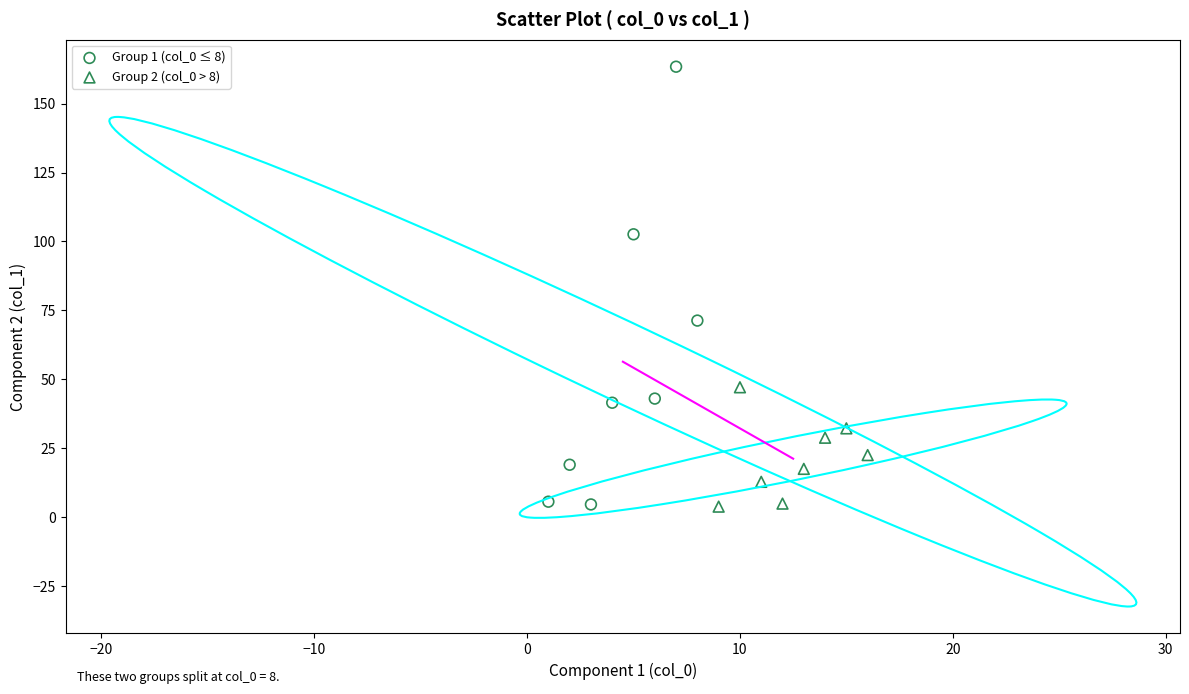

What are all the series names shown in the legend?

Group 1 (col_0 ≤ 8), Group 2 (col_0 > 8)